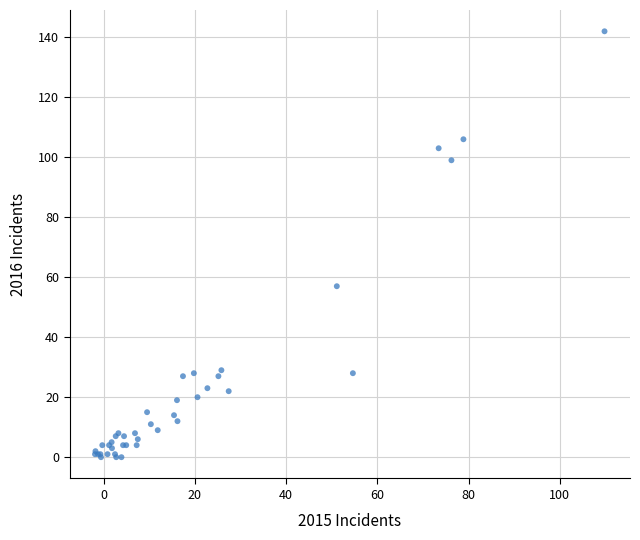

What Y value in the scatter plot is closest to 71?

57